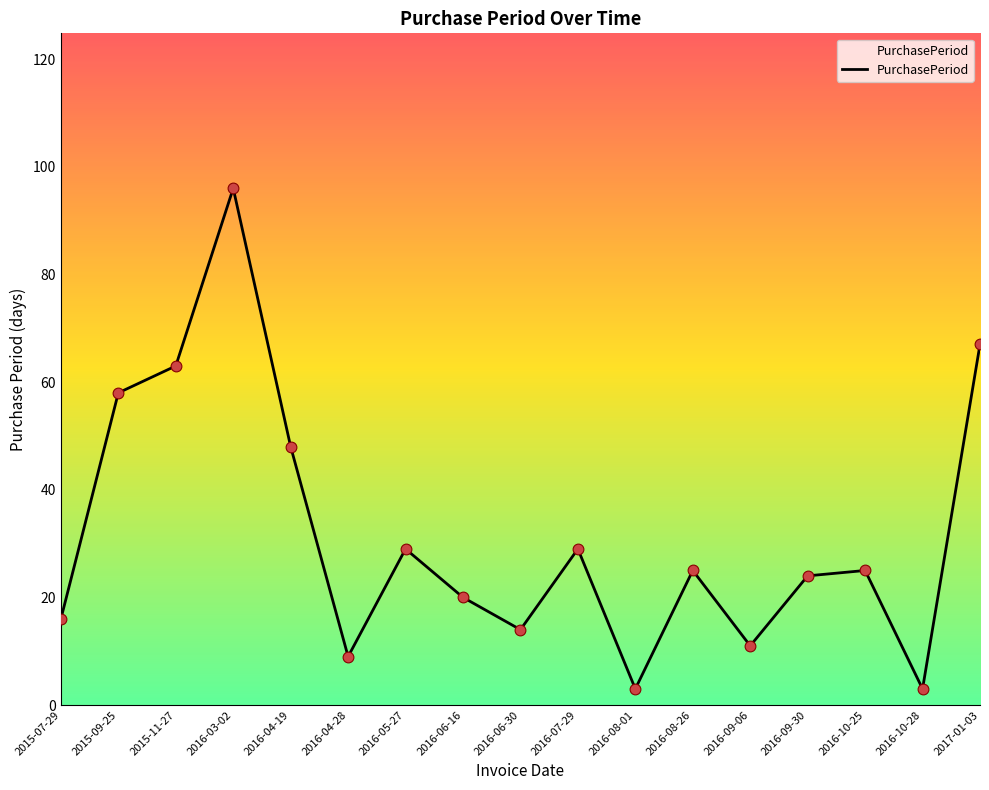

What is the change in value from 2015-09-25 to 2016-09-30?

-34